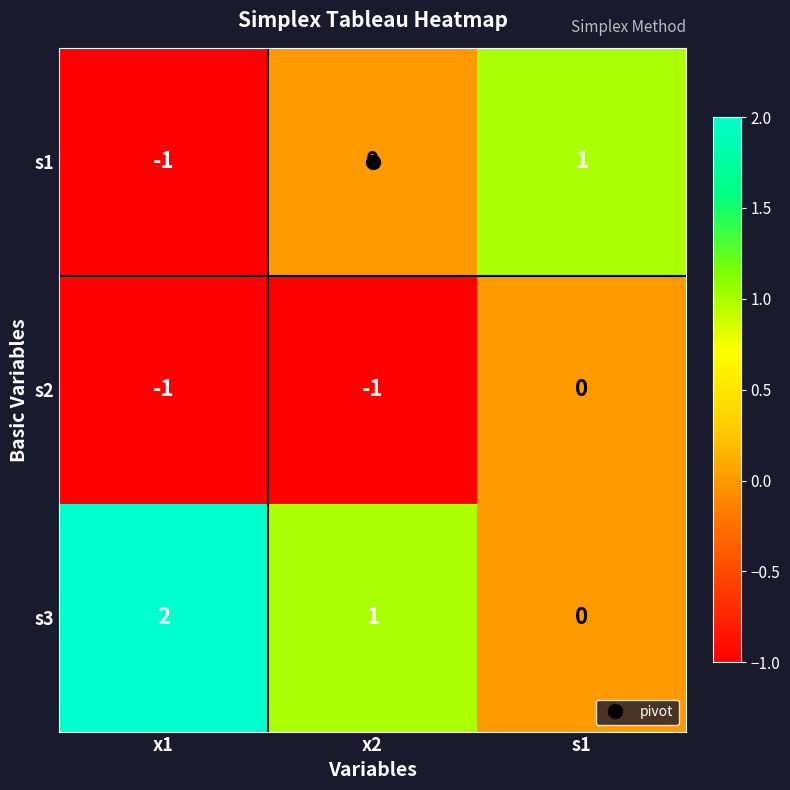

At which label is s3 closest to 1?

x2